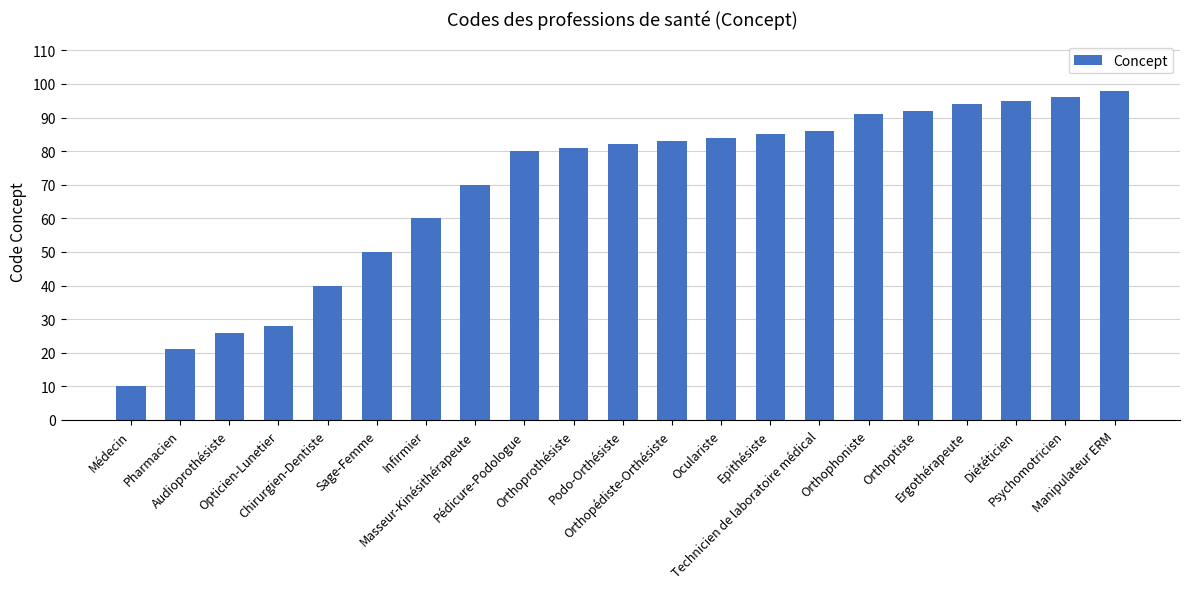

What is the smallest value displayed?

10